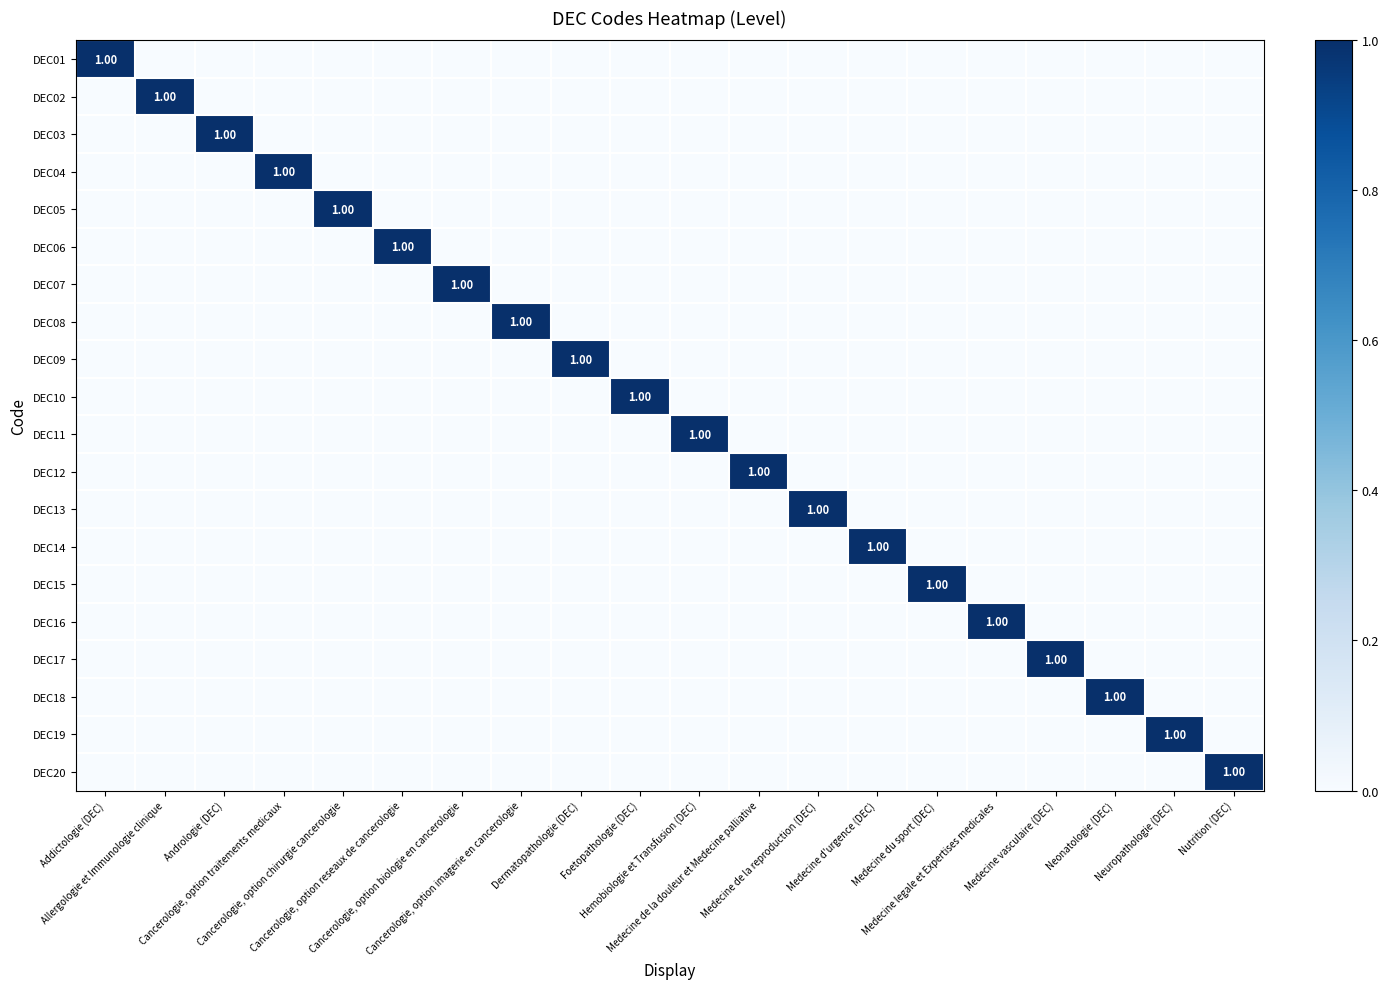

Count the number of categories in the chart.

20